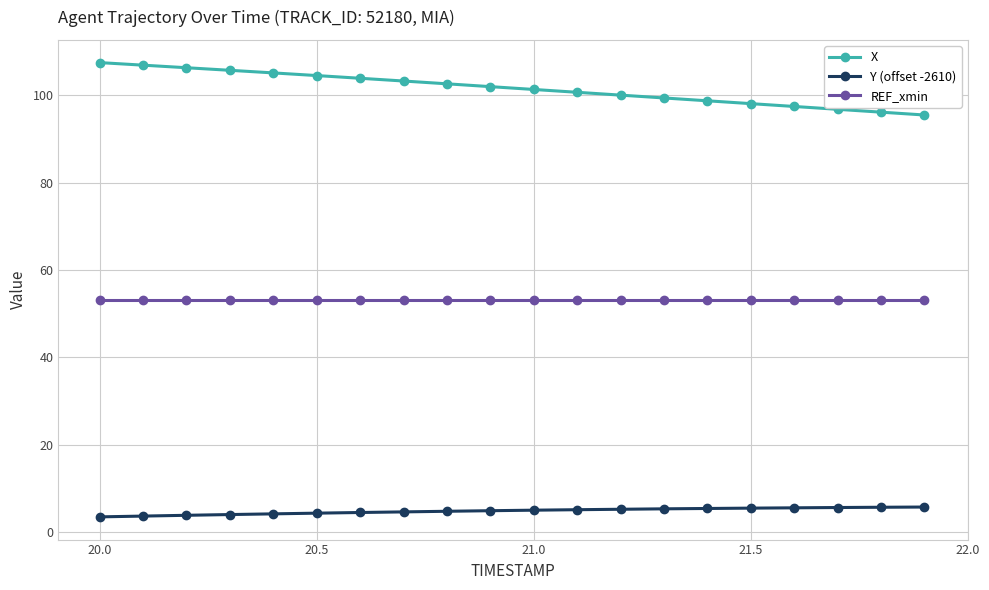

Which series has the largest range (max minus min)?

X